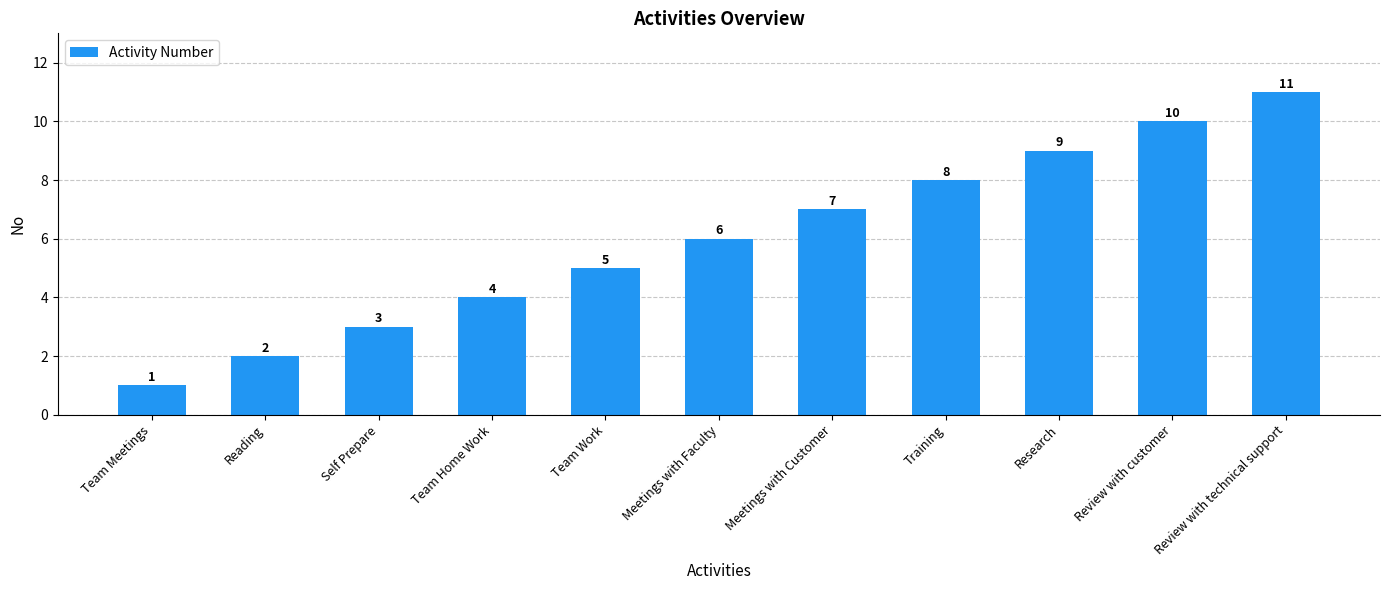

Reading right to left, transcribe all the data shown in this chart.

11	10	9	8	7	6	5	4	3	2	1